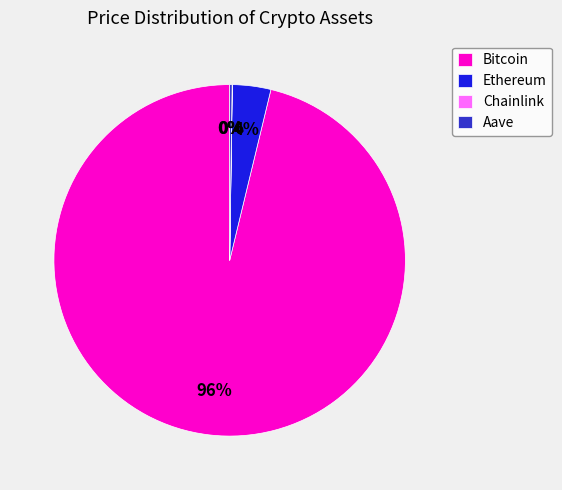

Which slice is the largest?

Bitcoin